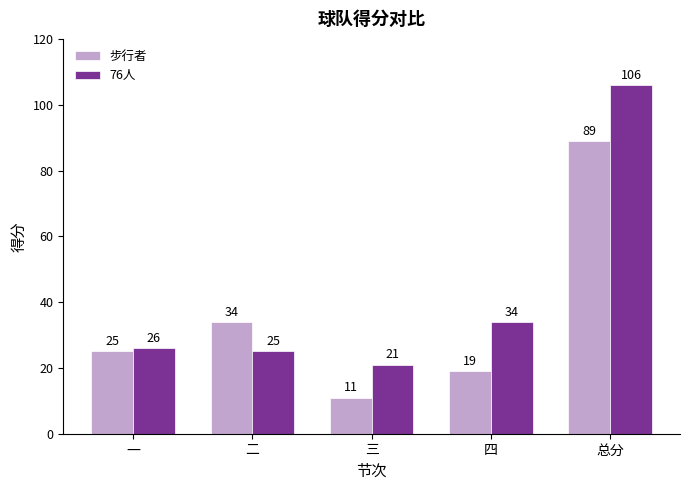

At 三, list the series in order from smallest to largest.

步行者, 76人